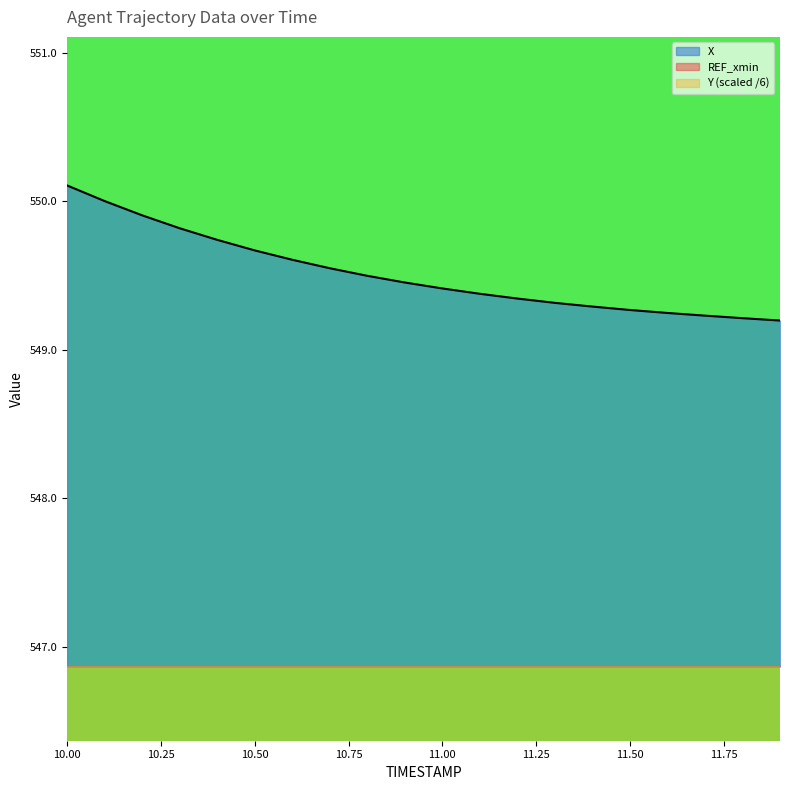

What is the smallest value displayed?

488.7